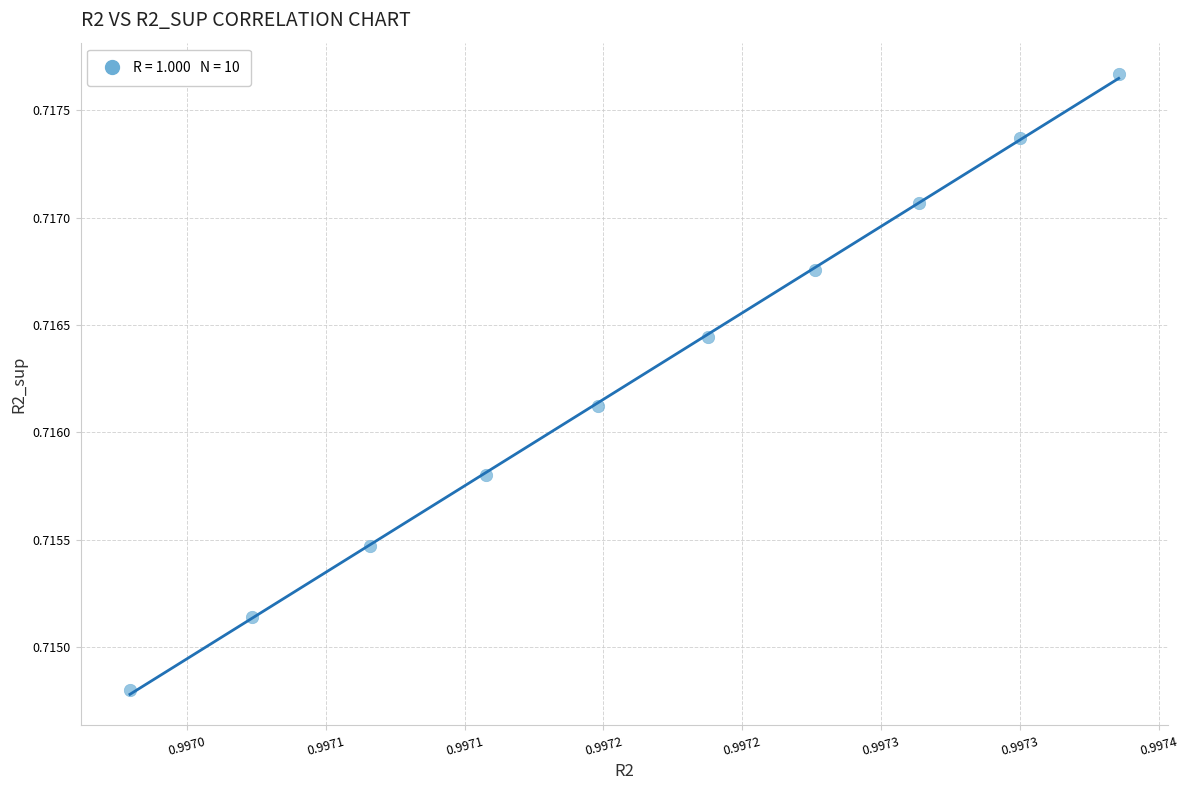

What is the average X value?

1.0